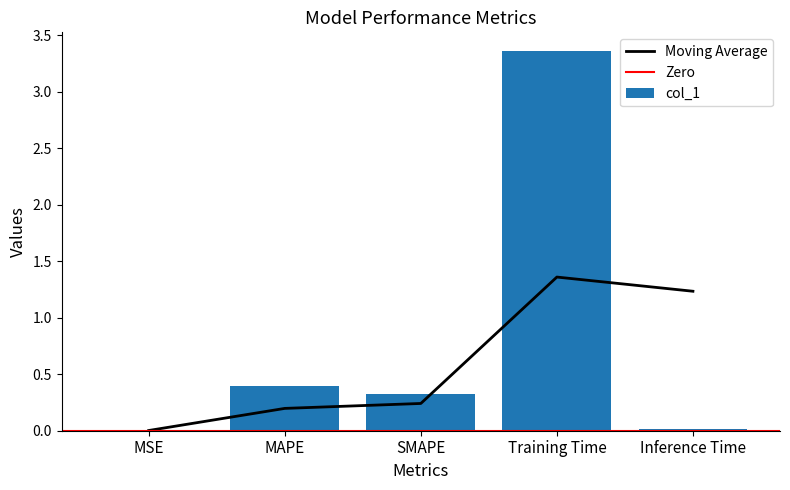

What is the sum of the values at MAPE and Training Time?

3.8